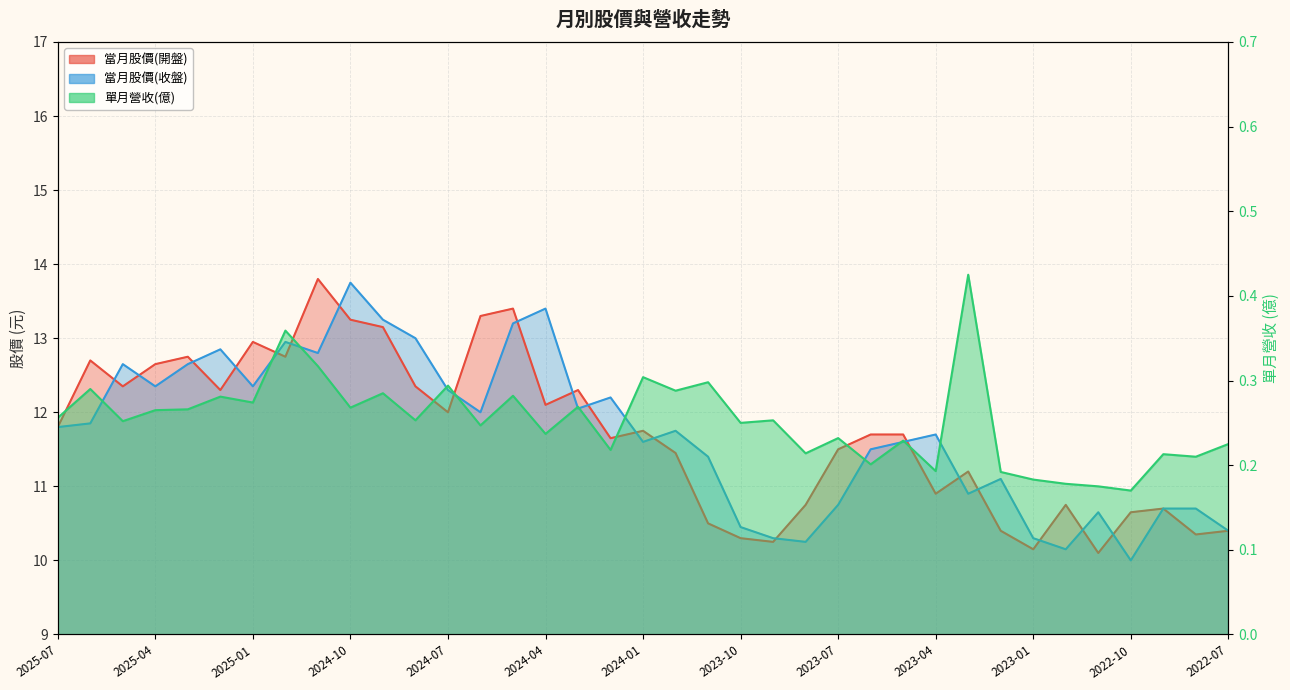

Reading left to right, extract all data points from this chart.

當月股價(開盤): 11.8	12.7	12.3	12.7	12.8	12.3	12.9	12.8	13.8	13.2	13.2	12.3	12.0	13.3	13.4	12.1	12.3	11.7	11.8	11.4	10.5	10.3	10.2	10.8	11.5	11.7	11.7	10.9	11.2	10.4	10.2	10.8	10.1	10.7	10.7	10.3	10.4
當月股價(收盤): 11.8	11.8	12.7	12.3	12.7	12.8	12.3	12.9	12.8	13.8	13.2	13.0	12.3	12.0	13.2	13.4	12.1	12.2	11.6	11.8	11.4	10.4	10.3	10.2	10.8	11.5	11.6	11.7	10.9	11.1	10.3	10.2	10.7	10.0	10.7	10.7	10.4
單月營收(億): 0.3	0.3	0.3	0.3	0.3	0.3	0.3	0.4	0.3	0.3	0.3	0.3	0.3	0.2	0.3	0.2	0.3	0.2	0.3	0.3	0.3	0.2	0.3	0.2	0.2	0.2	0.2	0.2	0.4	0.2	0.2	0.2	0.2	0.2	0.2	0.2	0.2